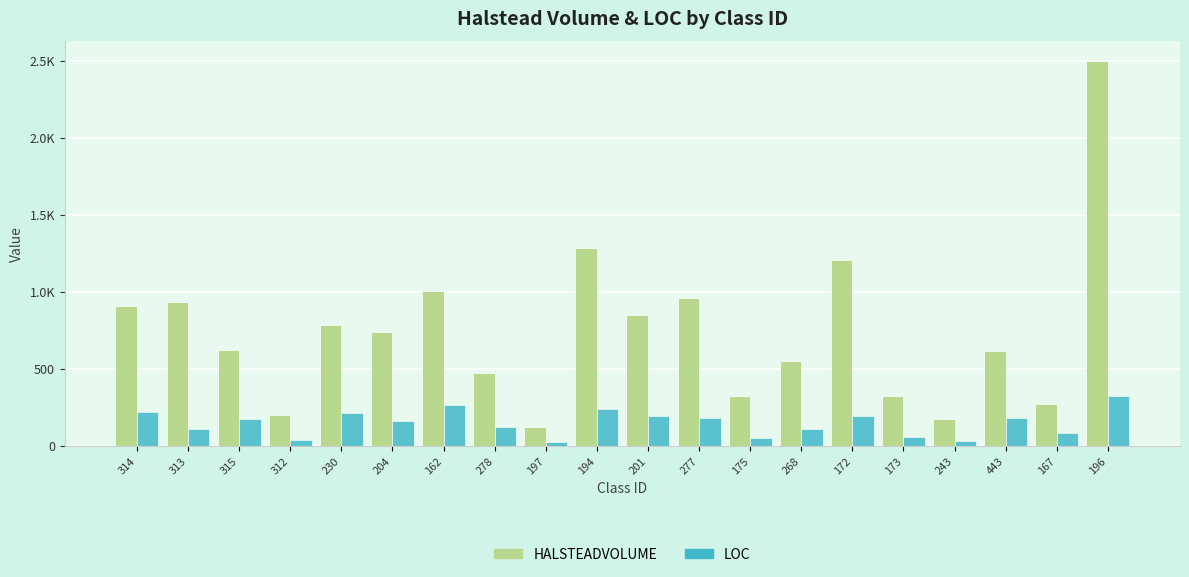

List the series in order of their peak value, lowest first.

LOC, HALSTEADVOLUME